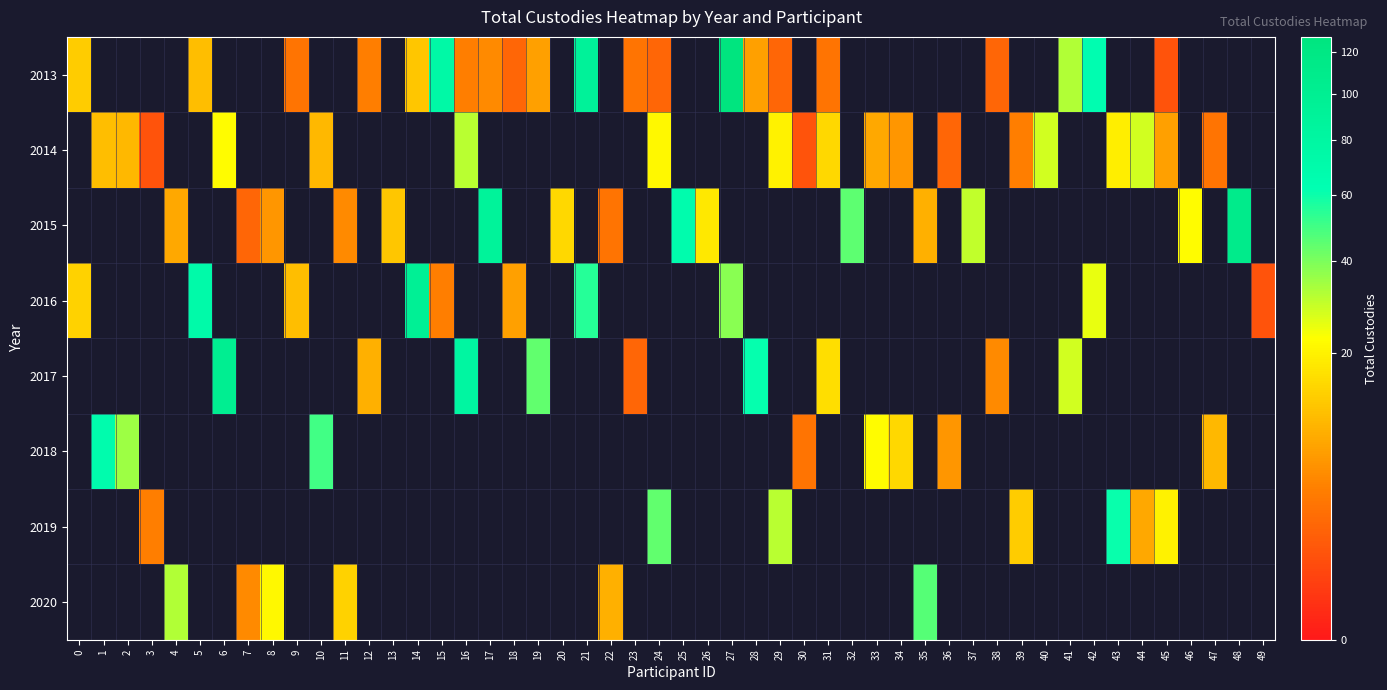

At 23, list the series in order from smallest to largest.

2014, 2015, 2016, 2018, 2019, 2020, 2017, 2013